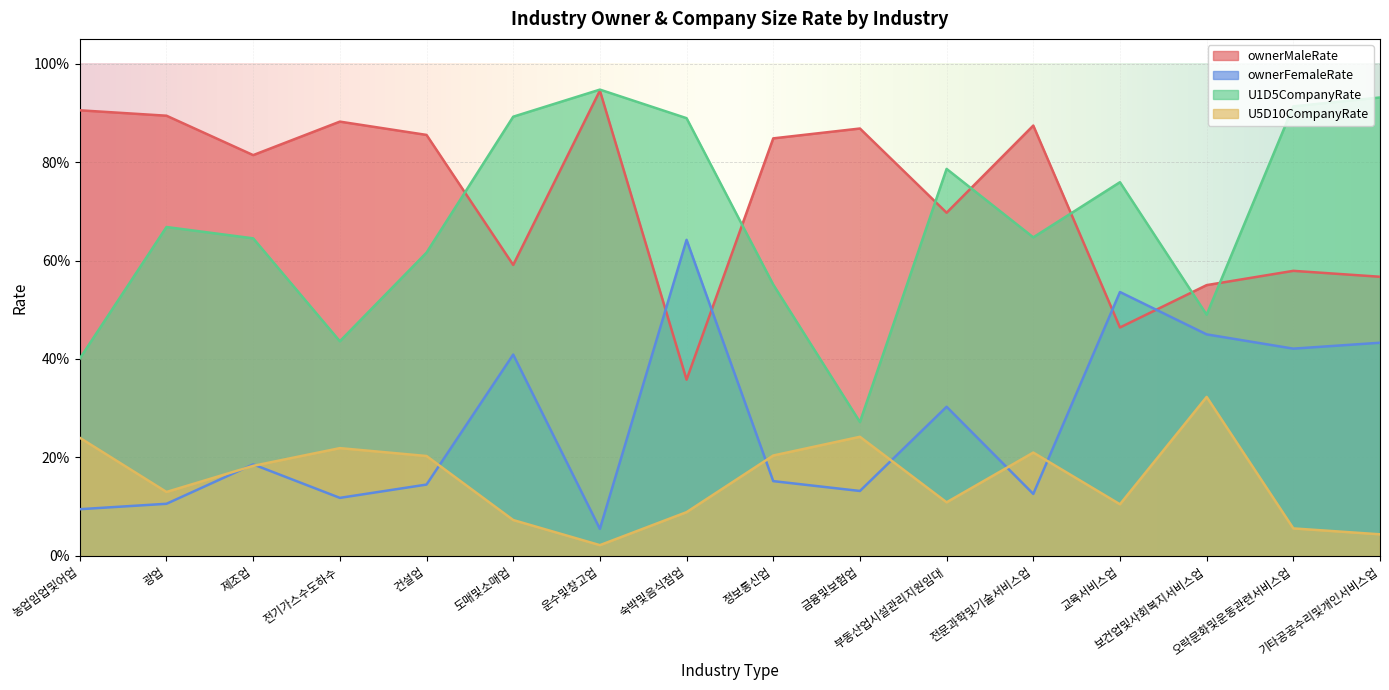

How many categories are shown in the chart?

16